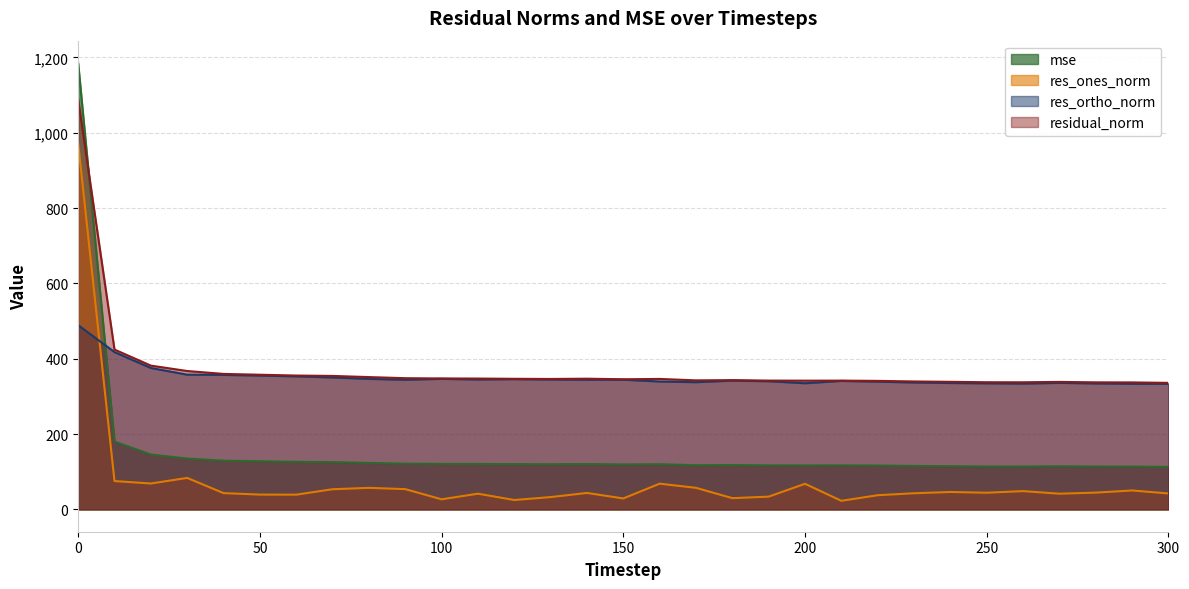

How many series are shown in this chart?

4